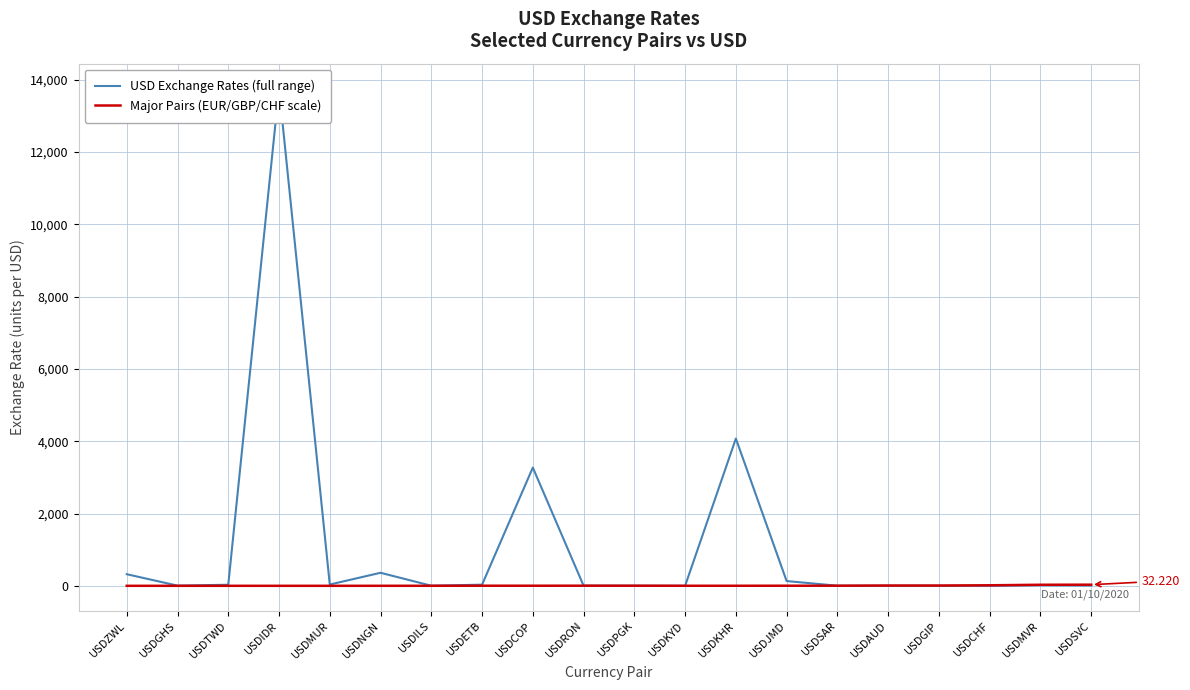

How many interior local valleys does the USD Exchange Rates (full range) series have?

5